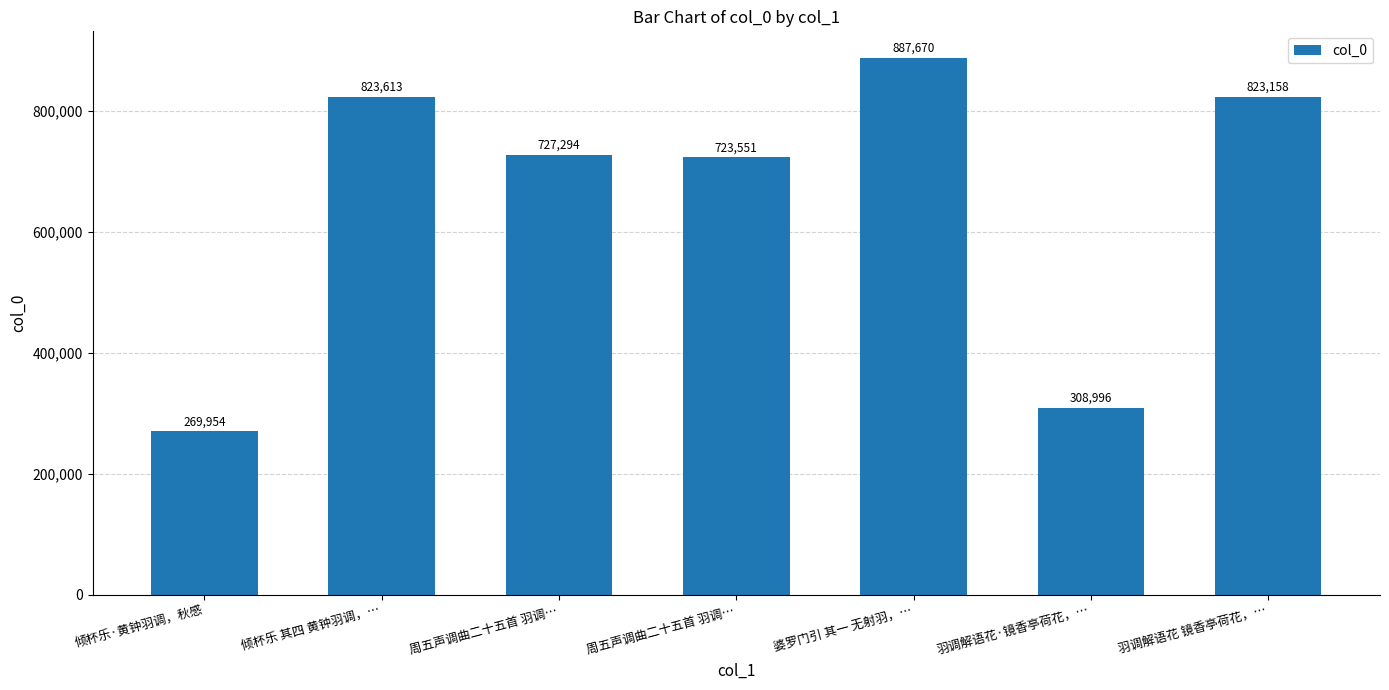

What is the label of the 5th bar from the right?

周五声调曲二十五首 羽调…